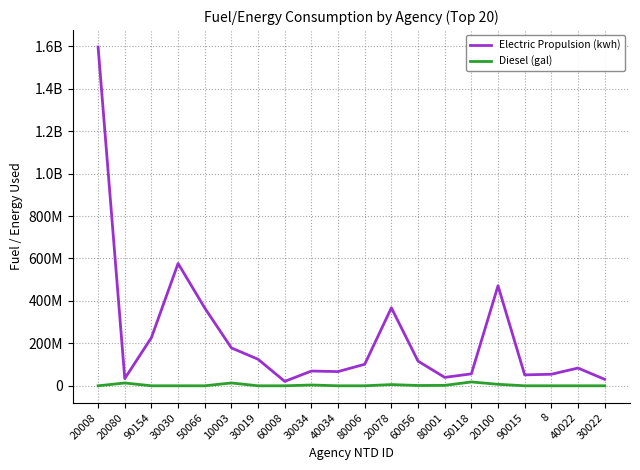

True or false: Electric Propulsion (kwh) and Diesel (gal) cross at least once.

False